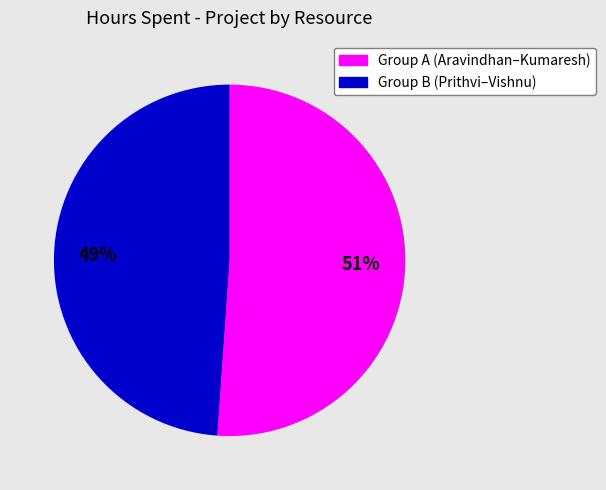

To the nearest percent, what is the difference between the Group B (Prithvi–Vishnu) and Group A (Aravindhan–Kumaresh) slice percentages?

2%